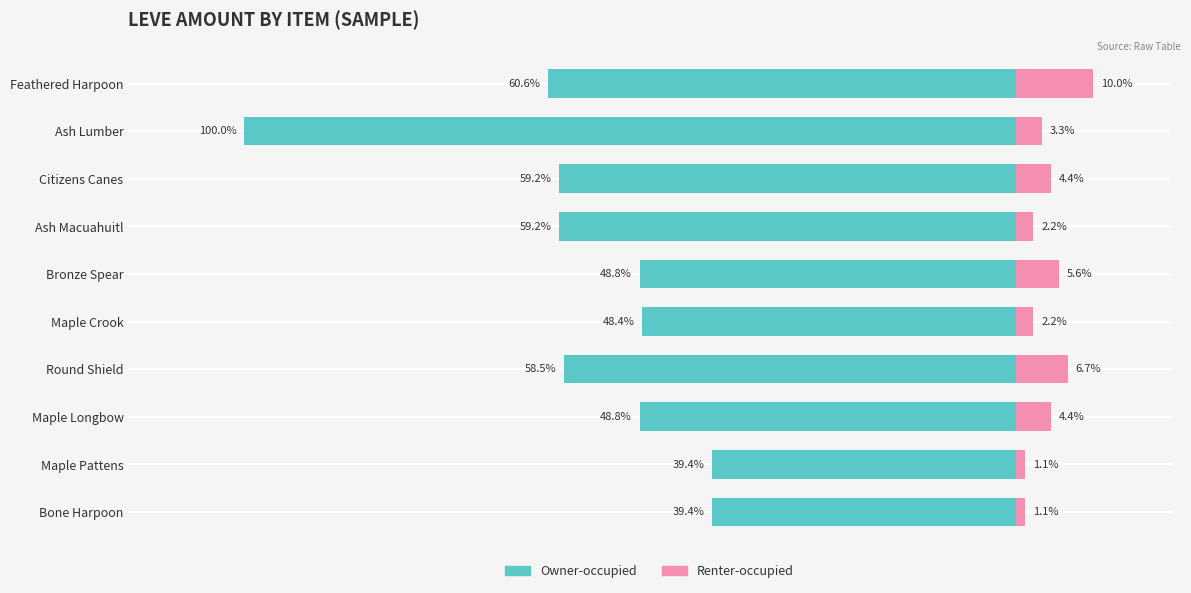

Is it true that Owner-occupied equals -39.4 at Maple Pattens?

True